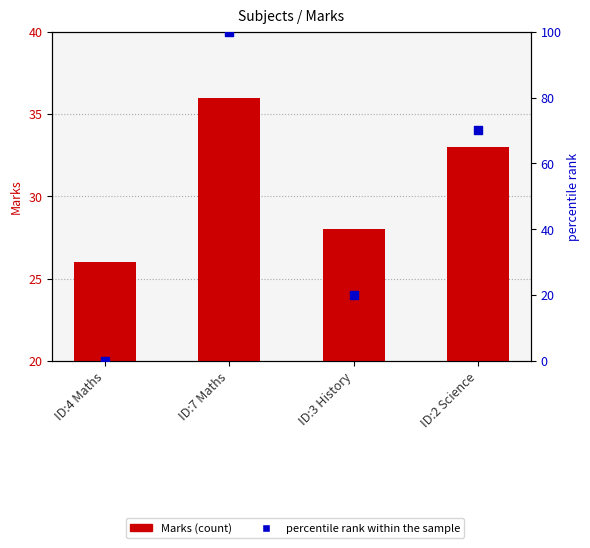

At which category is the sum across all series the highest?

ID:7 Maths